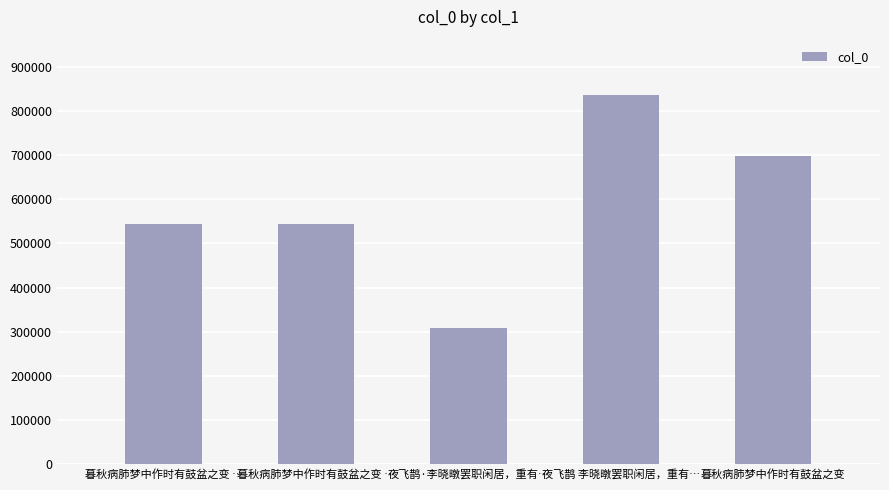

How many series are shown in this chart?

1